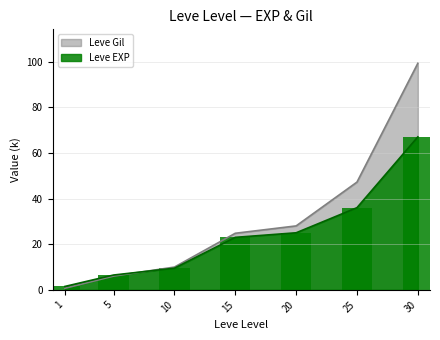

Reading left to right, list all the values displayed in this chart.

Leve EXP: 1.5	6.5	9.5	23.0	25.0	36.0	67.0
Leve Gil: 0.7	6.0	10.0	24.8	28.0	47.2	99.2